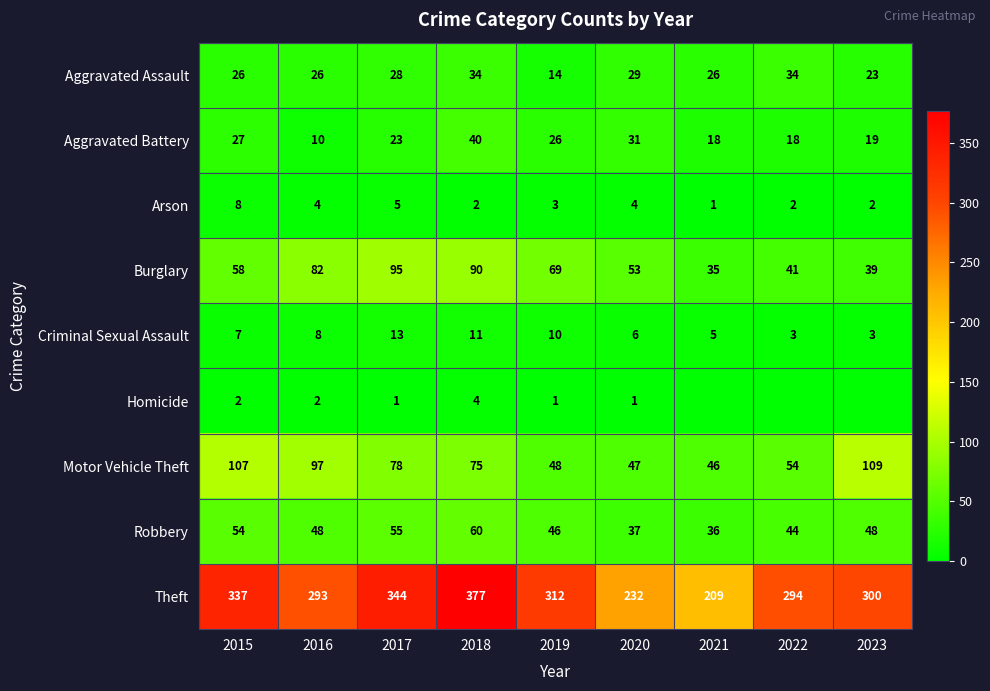

How many distinct data groups are displayed?

9